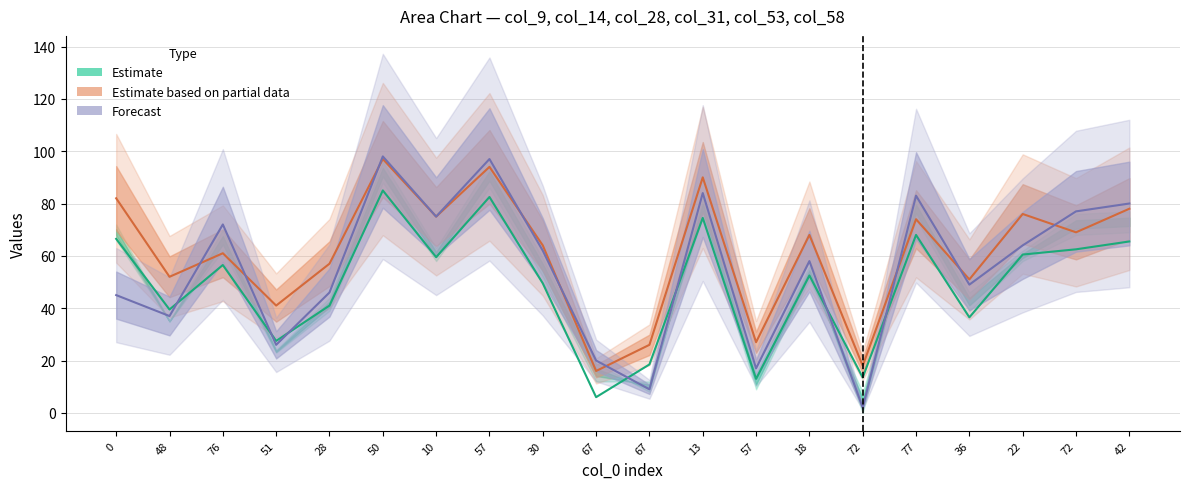

True or false: col_53 has a value of 20.0 at 67.

True